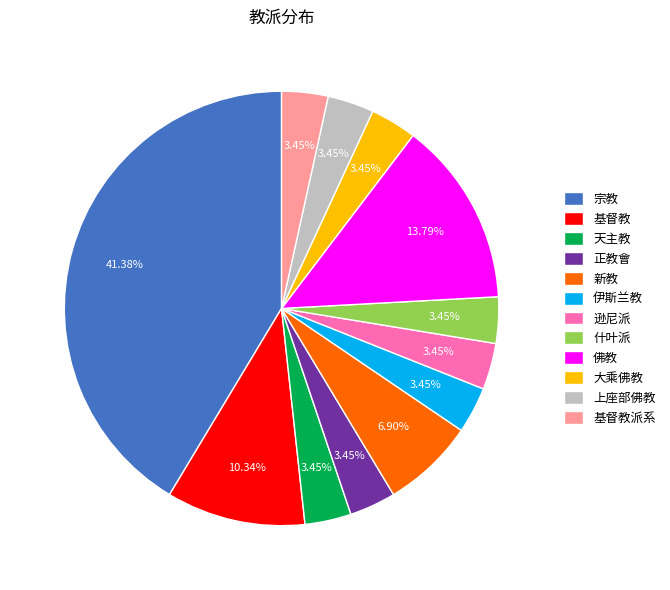

Is there a majority slice in this chart?

No